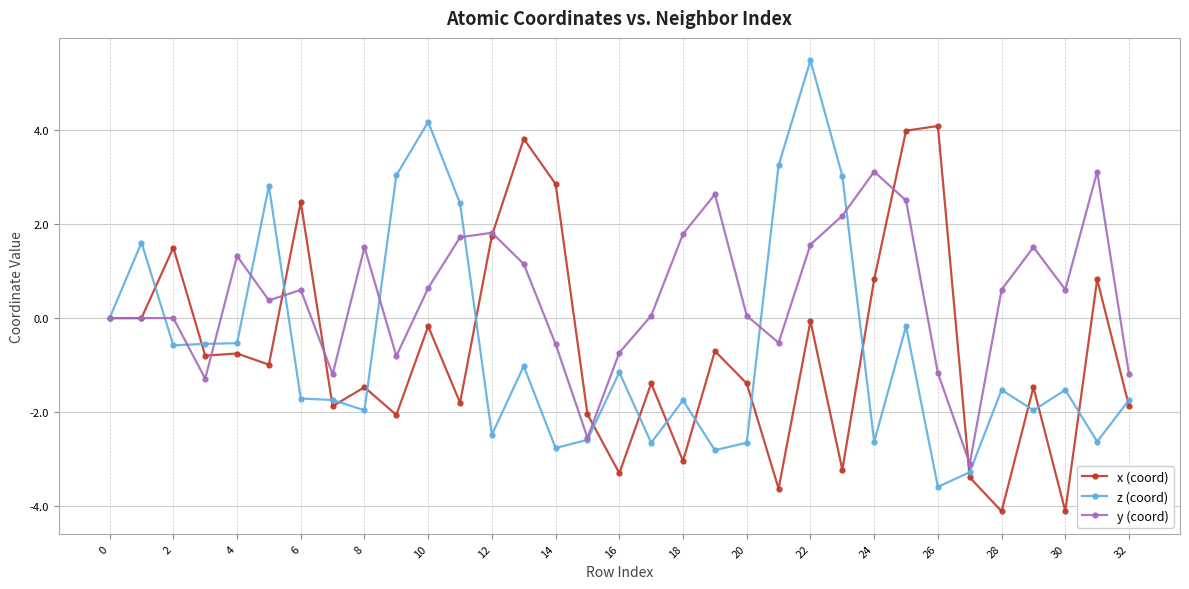

What is the minimum value shown in the chart?

-4.1